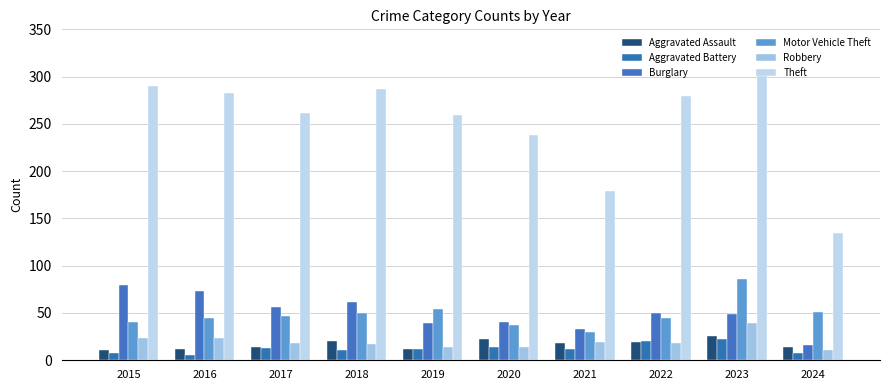

How many groups of bars are there?

10